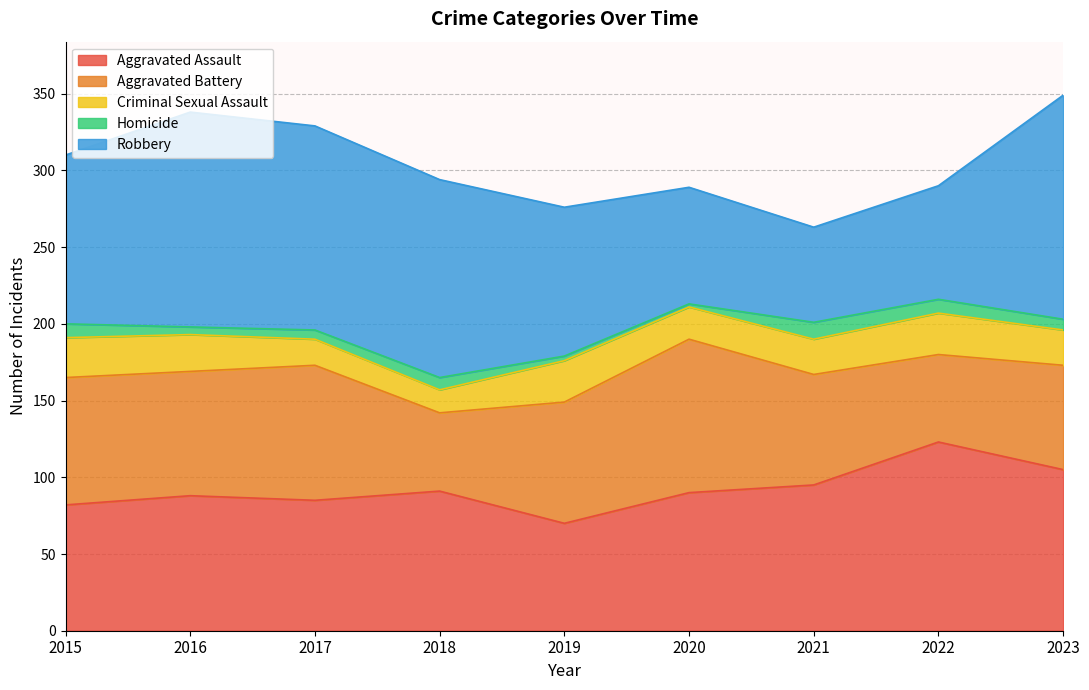

Reading left to right, list all the values displayed in this chart.

Aggravated Assault: 82	88	85	91	70	90	95	123	105
Aggravated Battery: 83	81	88	51	79	100	72	57	68
Criminal Sexual Assault: 26	24	17	15	27	21	23	27	23
Homicide: 9	5	6	8	3	2	11	9	7
Robbery: 110	140	133	129	97	76	62	74	146